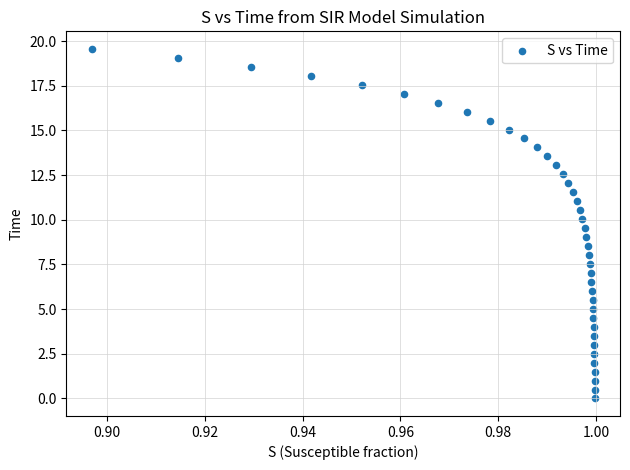

What is the range of Y values (max minus min)?

19.6